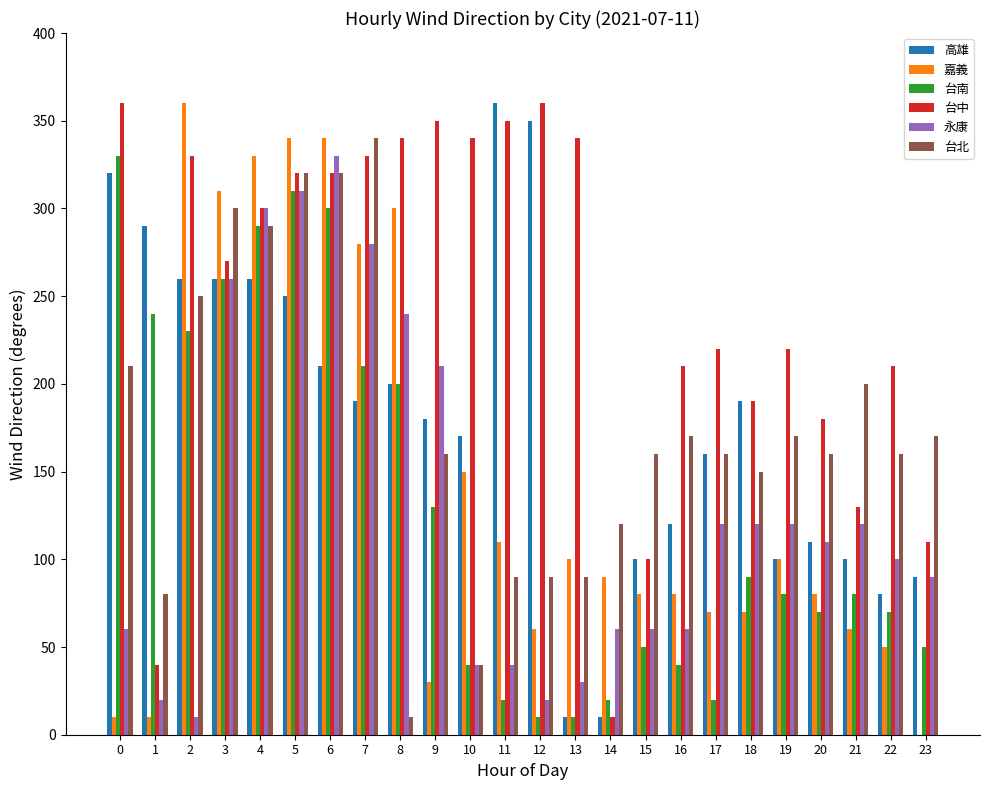

Reading left to right, transcribe all the data shown in this chart.

高雄: 0=320	1=290	2=260	3=260	4=260	5=250	6=210	7=190	8=200	9=180	10=170	11=360	12=350	13=10	14=10	15=100	16=120	17=160	18=190	19=100	20=110	21=100	22=80	23=90
嘉義: 0=10	1=10	2=360	3=310	4=330	5=340	6=340	7=280	8=300	9=30	10=150	11=110	12=60	13=100	14=90	15=80	16=80	17=70	18=70	19=100	20=80	21=60	22=50	23=0
台南: 0=330	1=240	2=230	3=260	4=290	5=310	6=300	7=210	8=200	9=130	10=40	11=20	12=10	13=10	14=20	15=50	16=40	17=20	18=90	19=80	20=70	21=80	22=70	23=50
台中: 0=360	1=40	2=330	3=270	4=300	5=320	6=320	7=330	8=340	9=350	10=340	11=350	12=360	13=340	14=10	15=100	16=210	17=220	18=190	19=220	20=180	21=130	22=210	23=110
永康: 0=60	1=20	2=10	3=260	4=300	5=310	6=330	7=280	8=240	9=210	10=40	11=40	12=20	13=30	14=60	15=60	16=60	17=120	18=120	19=120	20=110	21=120	22=100	23=90
台北: 0=210	1=80	2=250	3=300	4=290	5=320	6=320	7=340	8=10	9=160	10=40	11=90	12=90	13=90	14=120	15=160	16=170	17=160	18=150	19=170	20=160	21=200	22=160	23=170